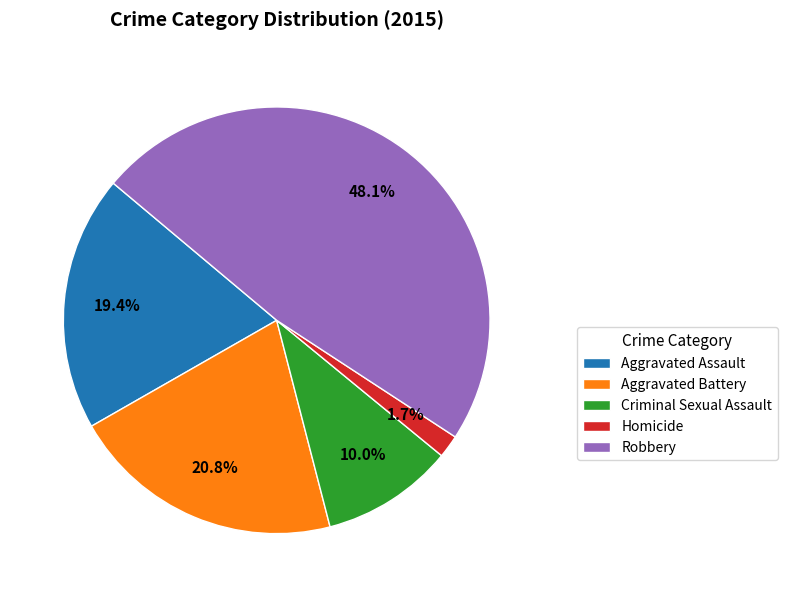

Is it true that Aggravated Assault is 30% of the pie?

False